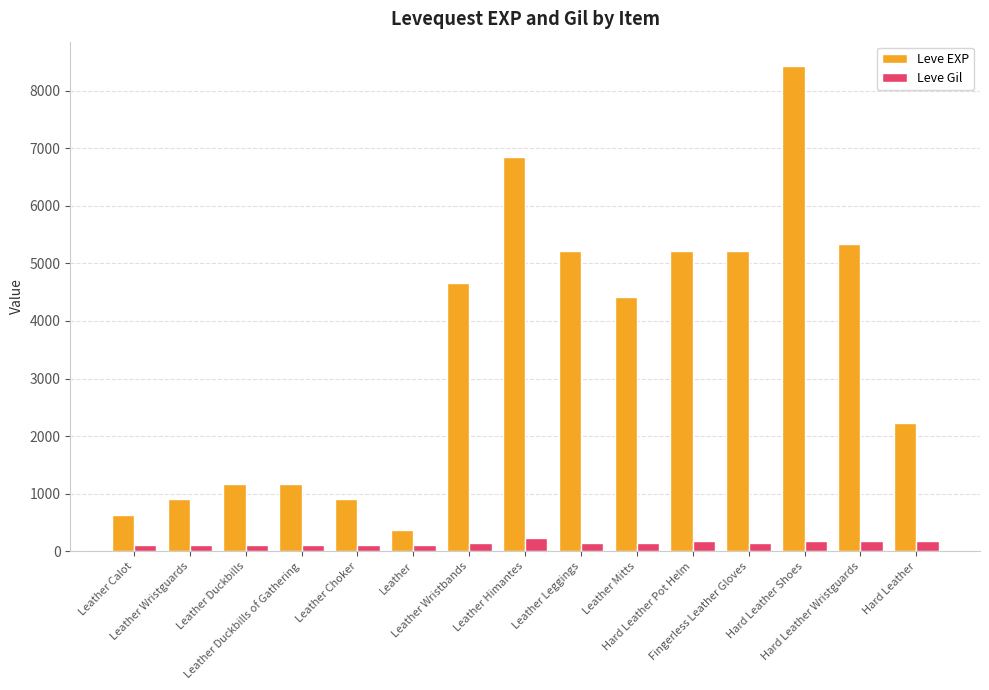

List the series in order of their overall mean, highest first.

Leve EXP, Leve Gil